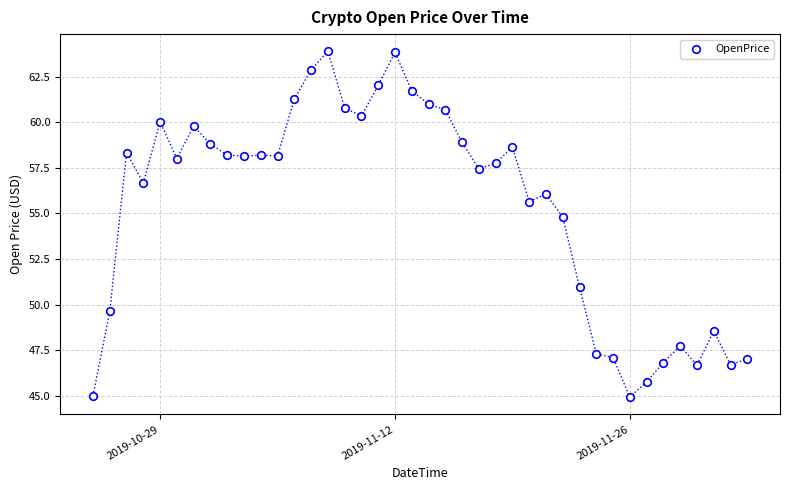

What is the range of X values (max minus min)?

39.0